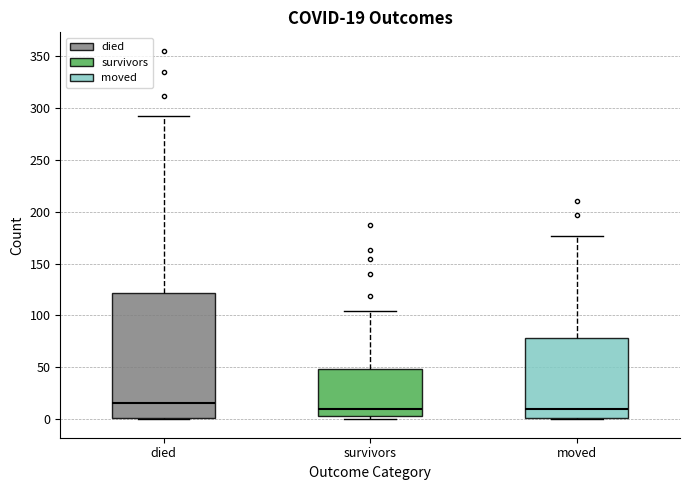

Comparing the boxes themselves (not the whiskers), which one is the tallest?

died